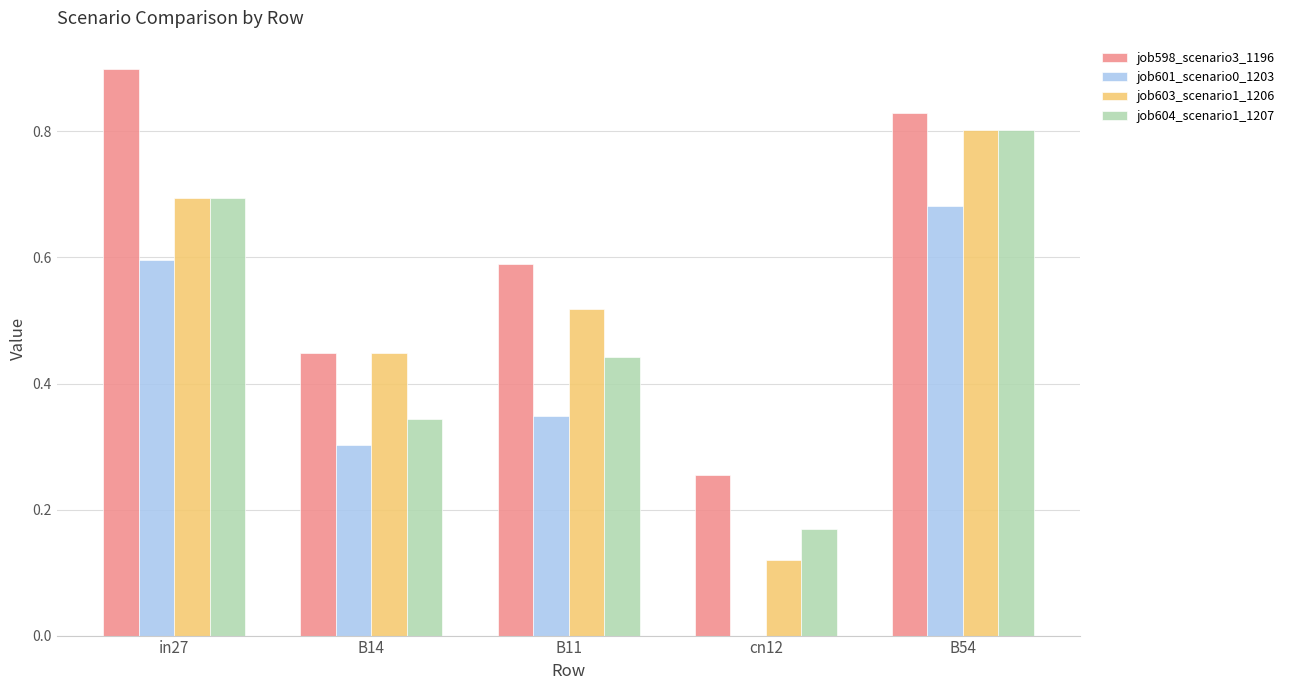

The value of job601_scenario0_1203 at B11 is 0.1. True or false?

False